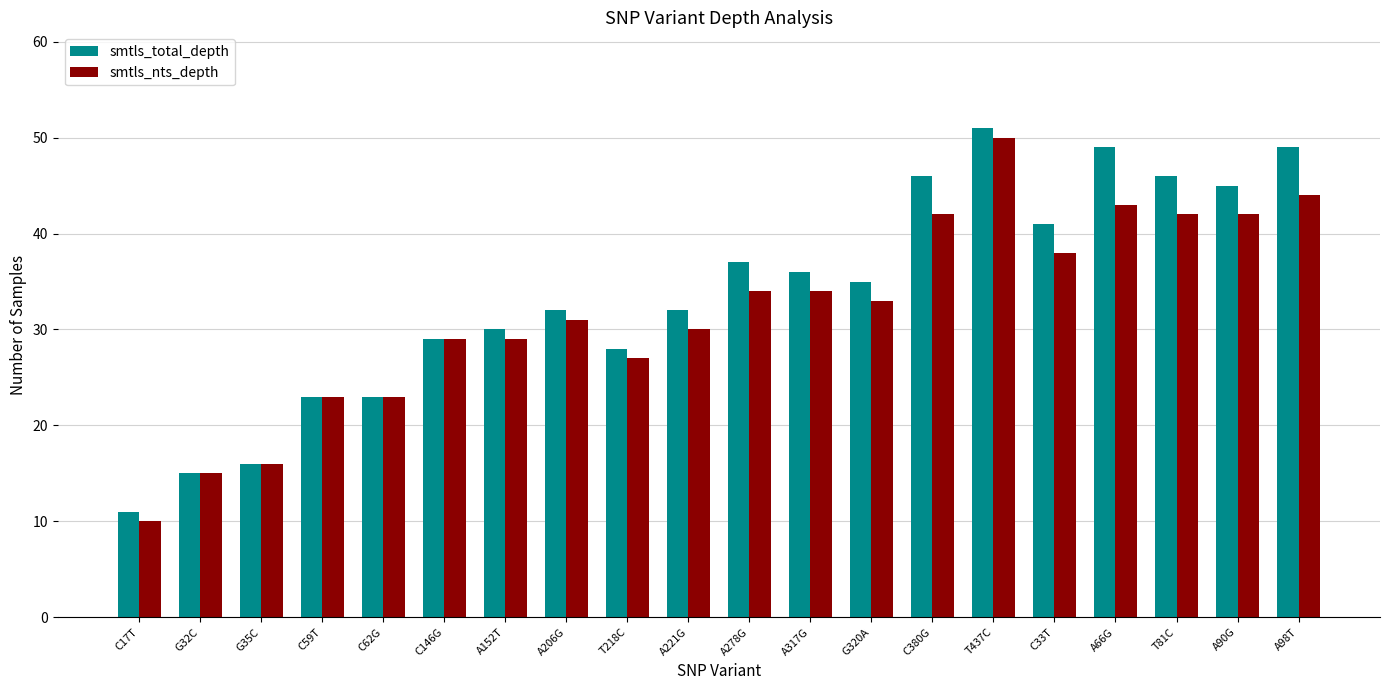

At which category is the sum across all series the highest?

T437C